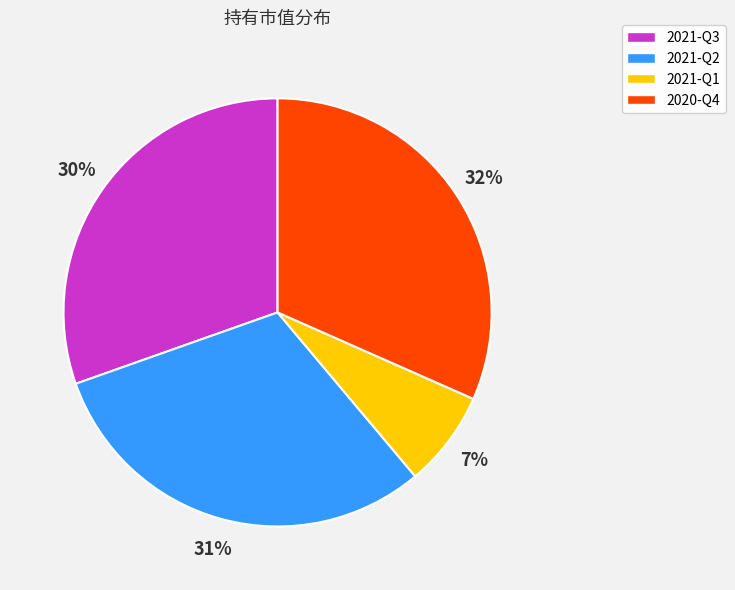

The 2021-Q1 slice represents 7% of the pie. True or false?

True